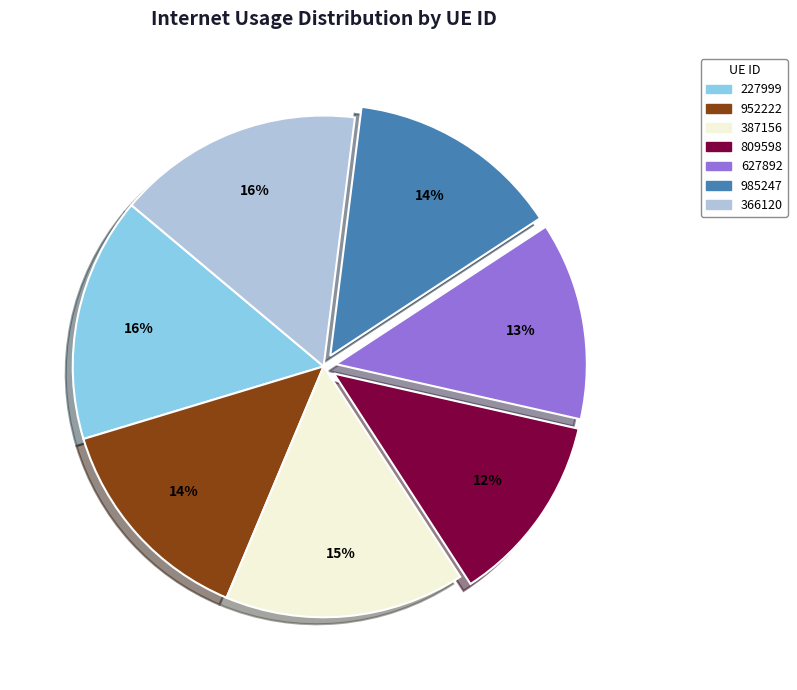

To the nearest percent, what is the difference between the 952222 and 387156 slice percentages?

1%